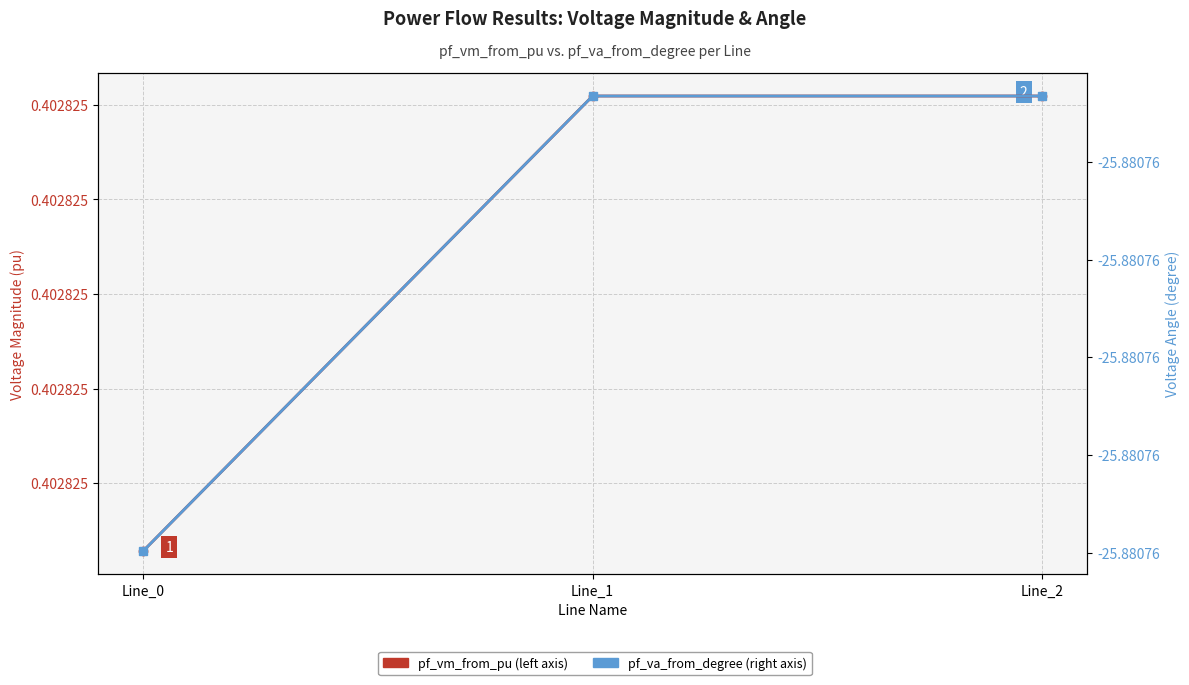

Reading left to right, list all the values displayed in this chart.

pf_vm_from_pu: Line_0=0.4	Line_1=0.4	Line_2=0.4
pf_va_from_degree: Line_0=-25.9	Line_1=-25.9	Line_2=-25.9